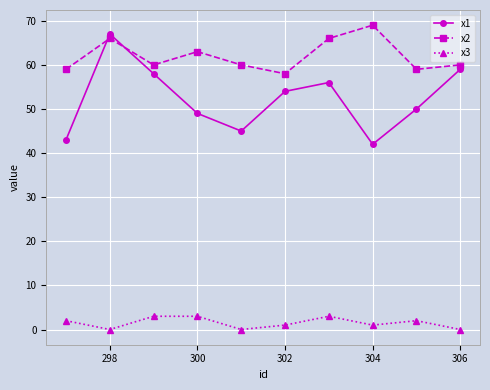

What is the lowest value of the x2 series?

58